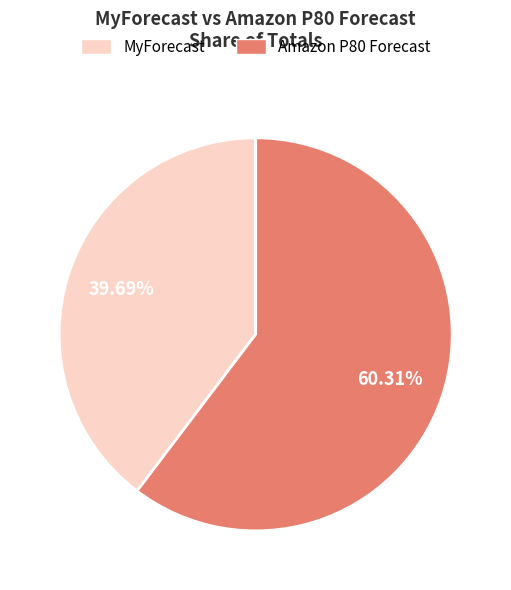

Is there any slice that represents more than half of the pie?

Yes